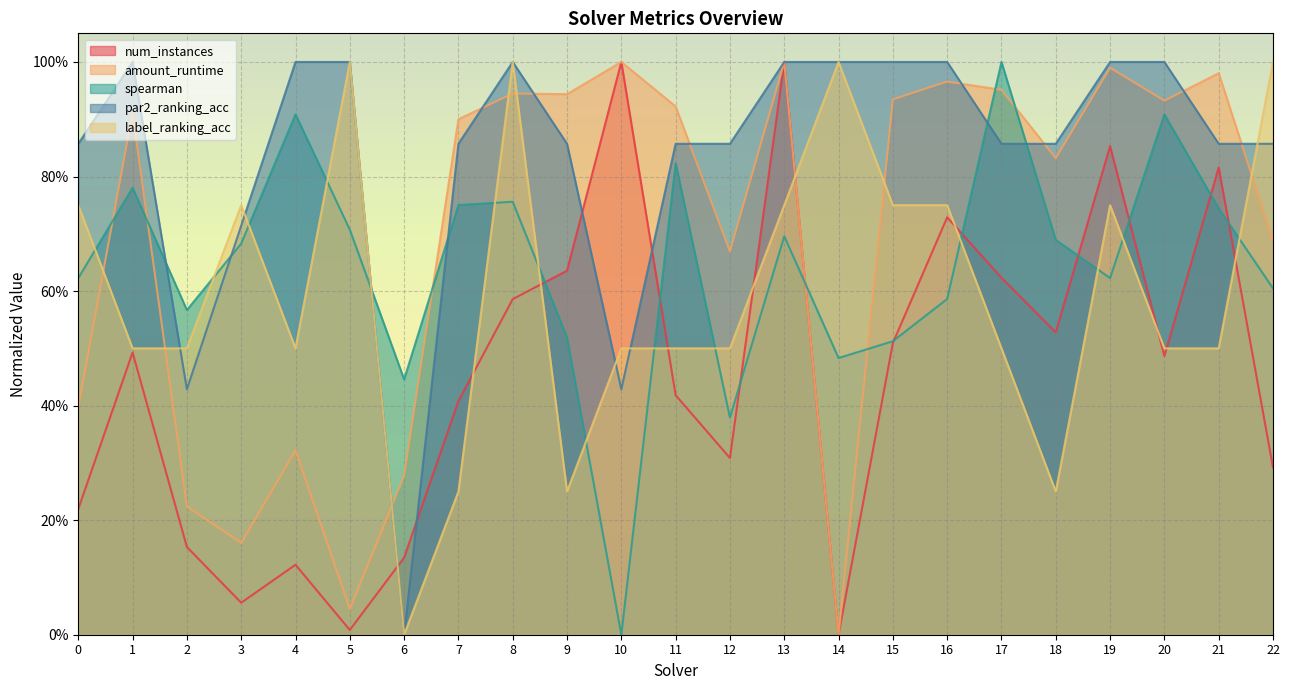

Count the number of categories in the chart.

23